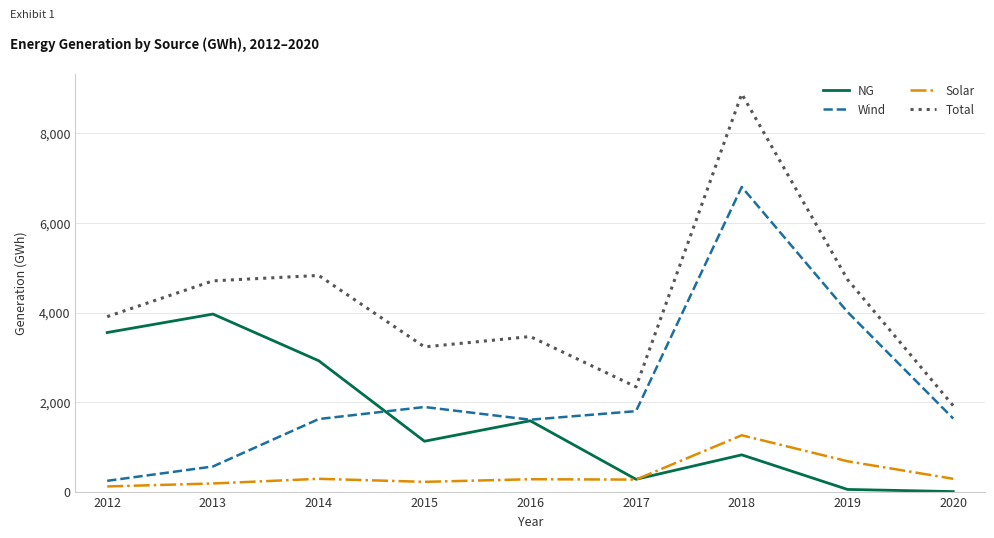

Which series has the largest range (max minus min)?

Total